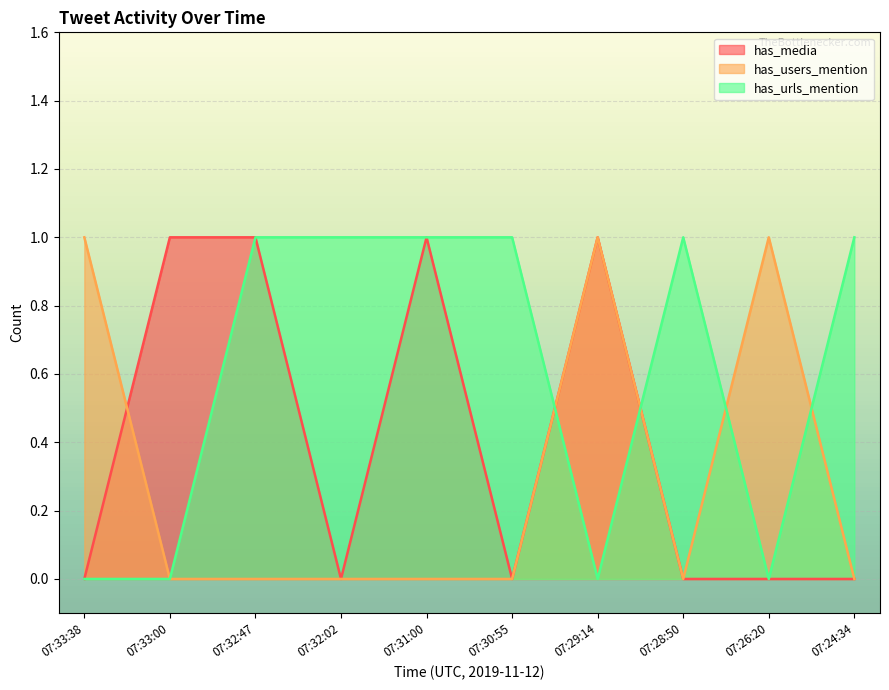

What is the difference between the highest and lowest values at 07:33:38?

1